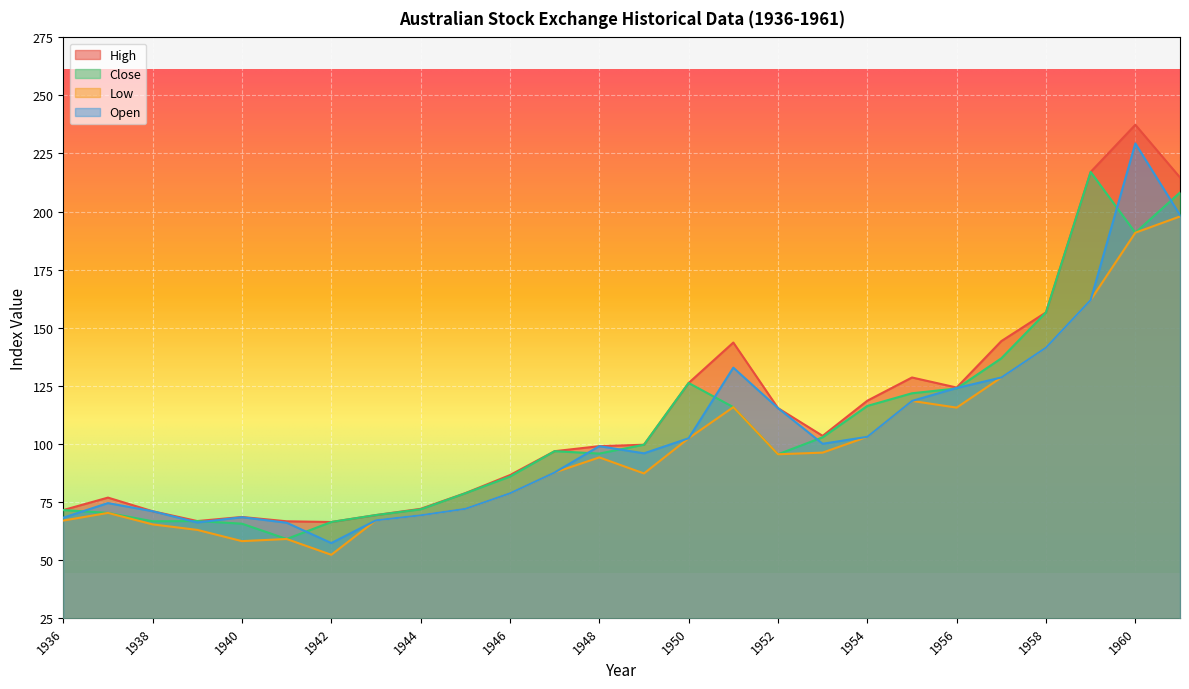

How many lines are shown in the chart?

4